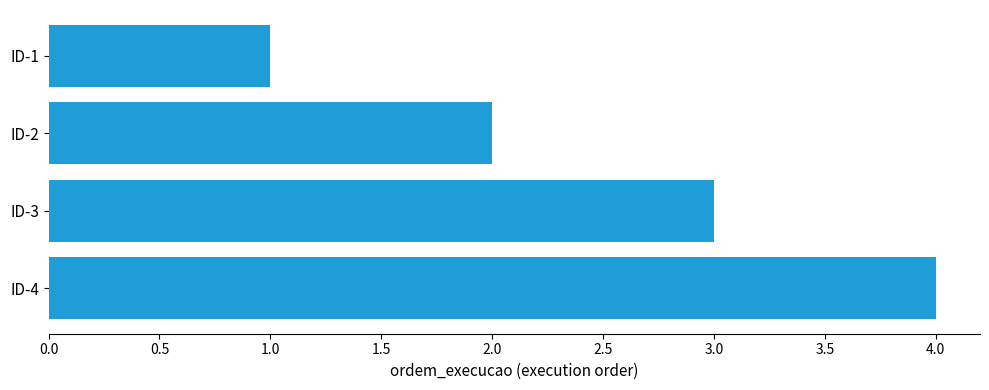

What is the greatest value displayed?

4